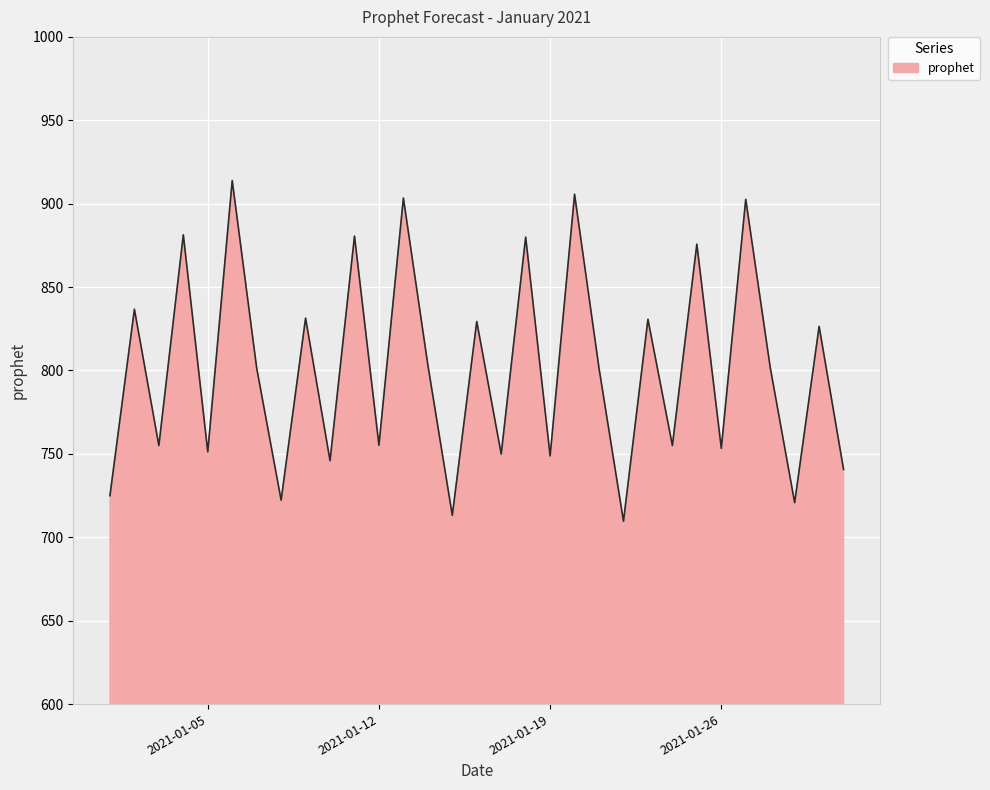

What is the minimum value shown in the chart?

709.6